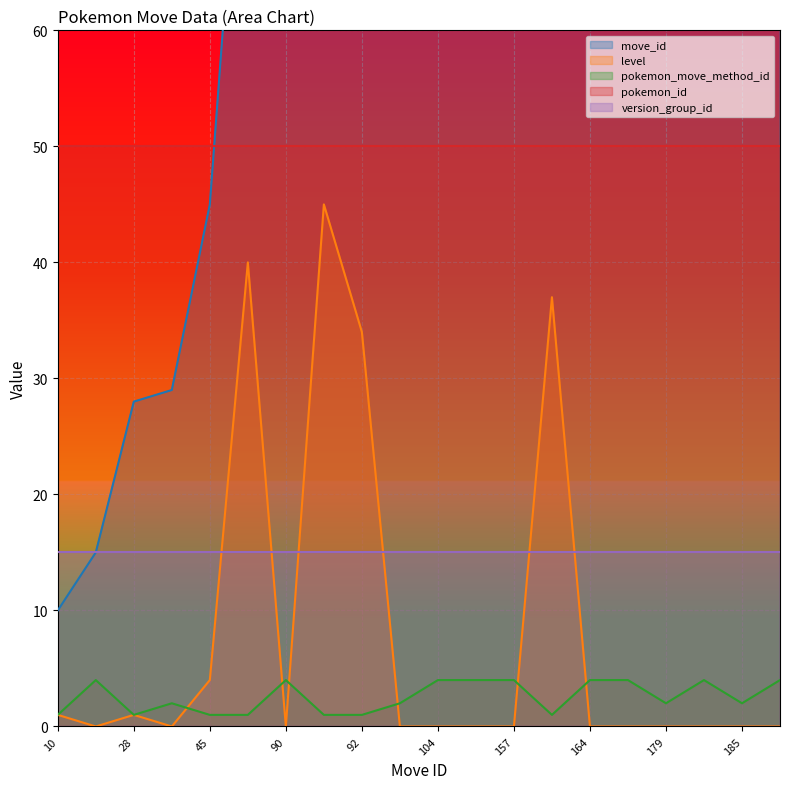

Is it true that move_id equals 168 at 168?

True